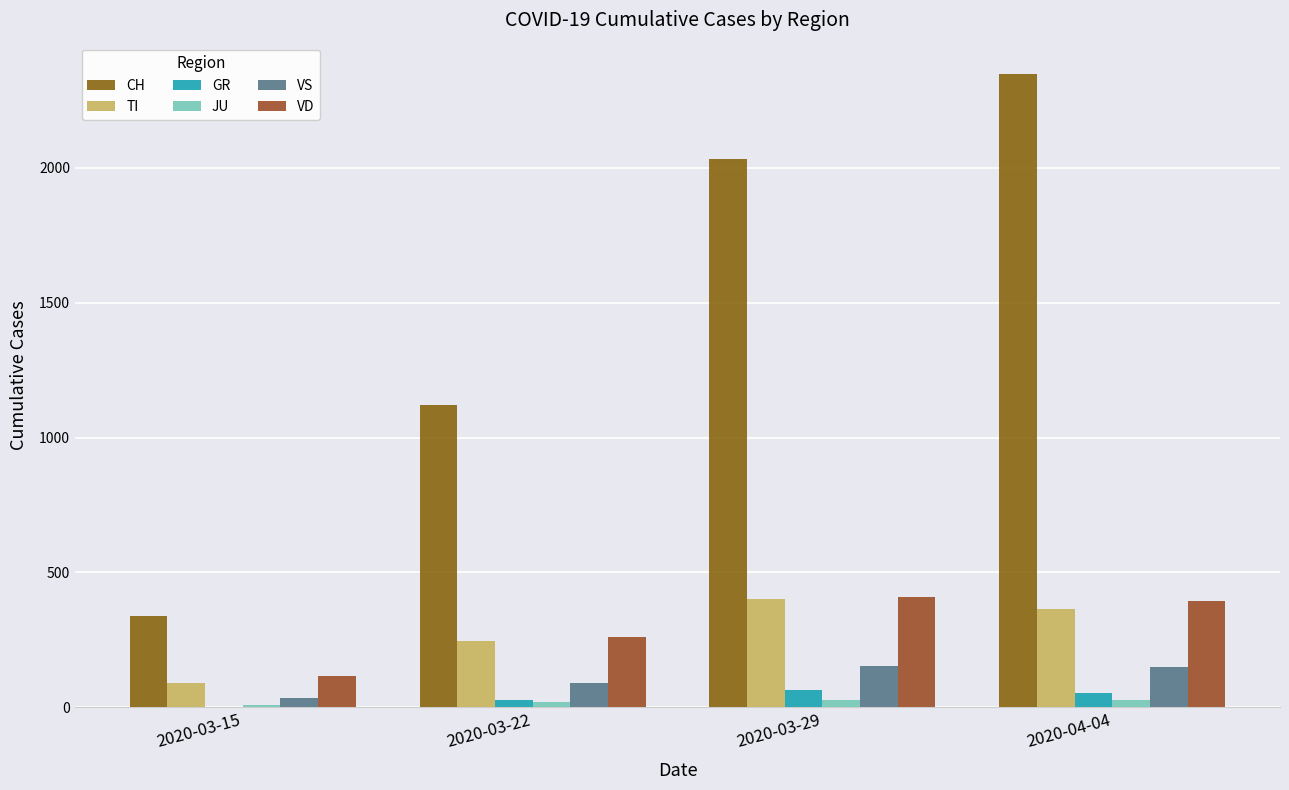

At which category does the chart reach its peak across all series?

2020-04-04